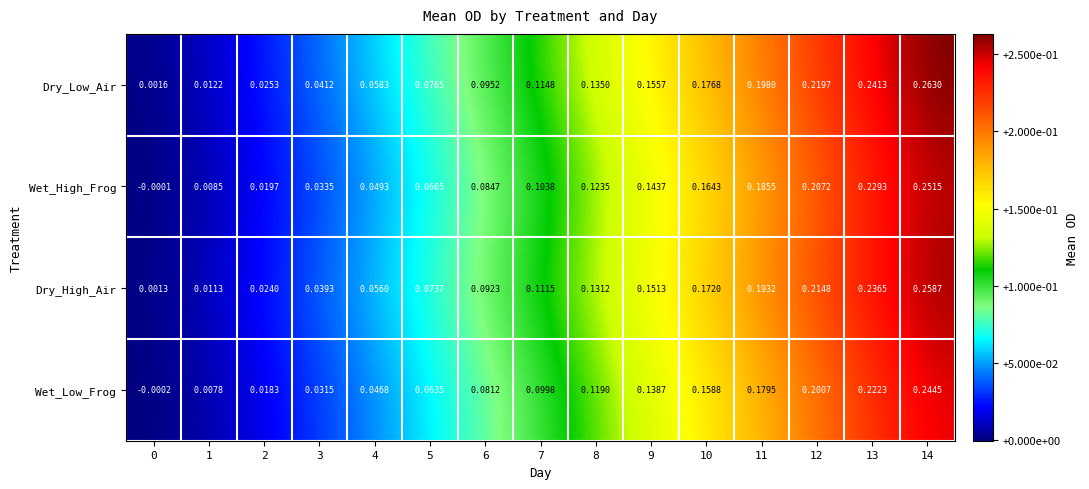

How many data points does each series have?

15